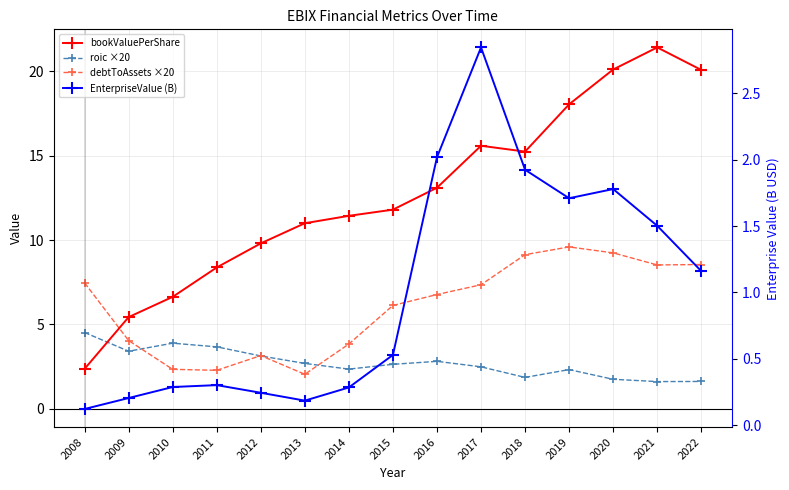

At which label does bookValuePerShare reach its peak?

2021